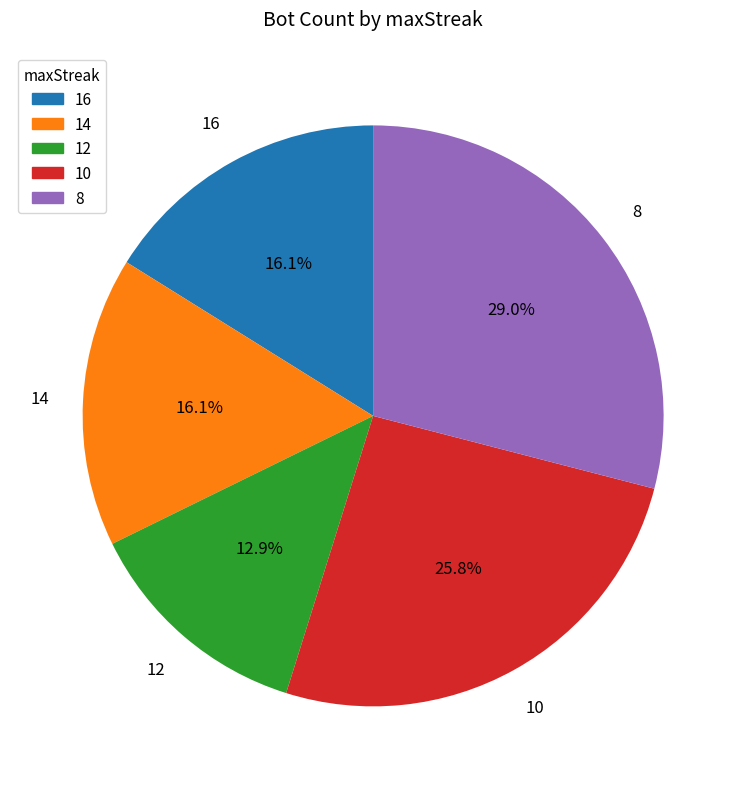

Which category has the smallest portion of the pie?

12